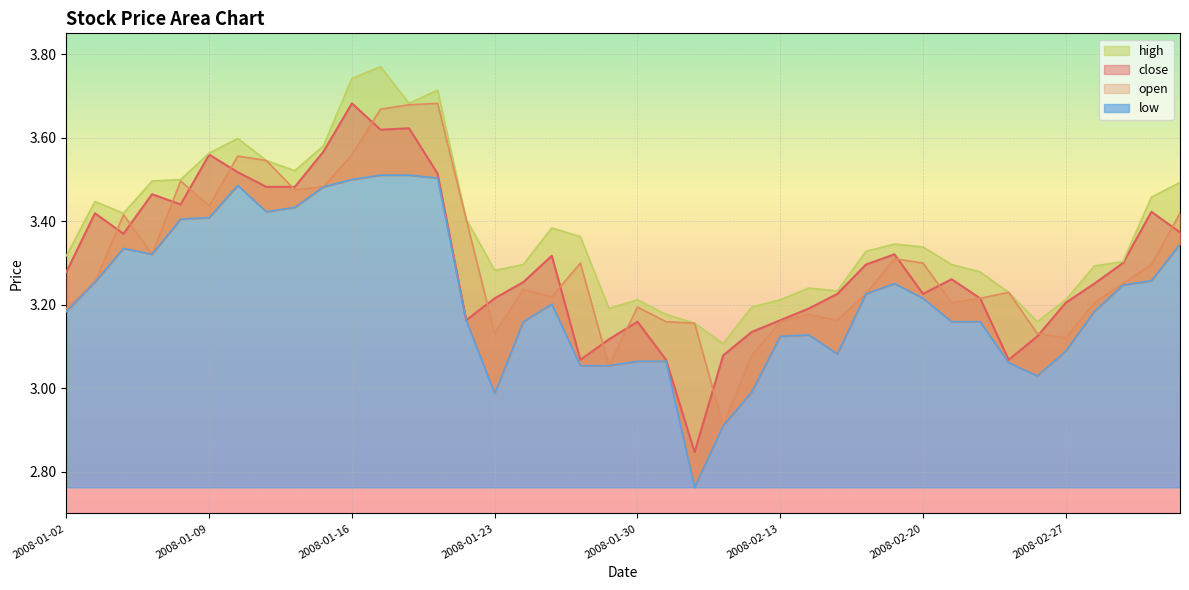

What is the maximum value for high?

3.8